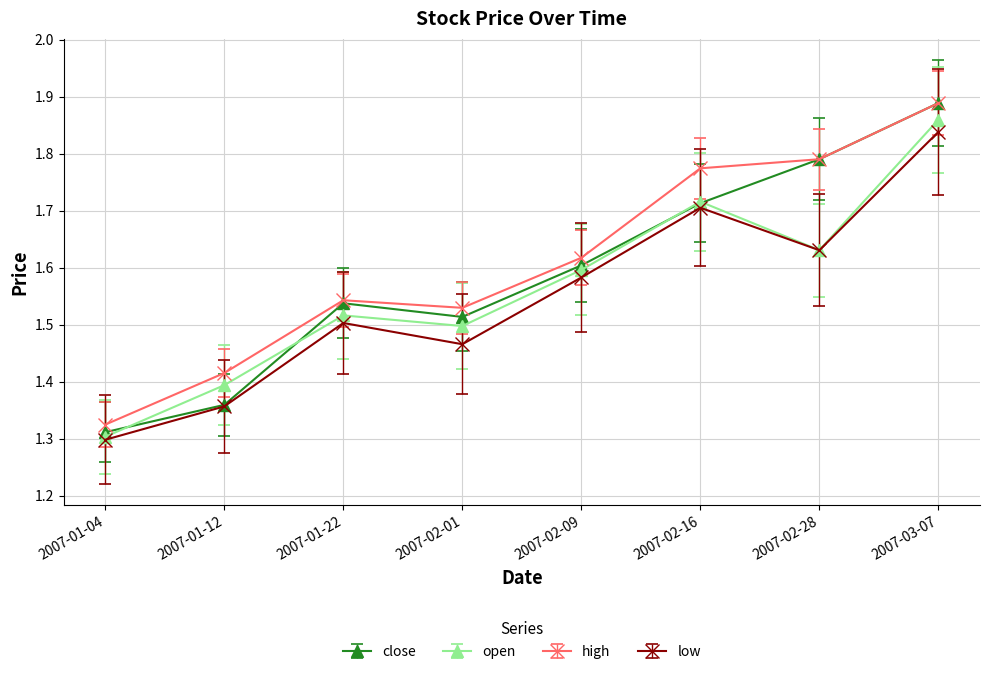

Is this an area chart (filled region under the line)?

No